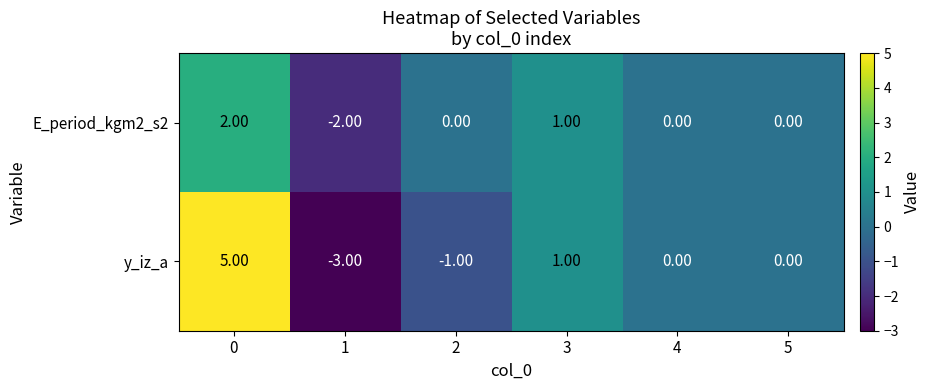

Between 1 and 5, which series saw the biggest shift?

y_iz_a